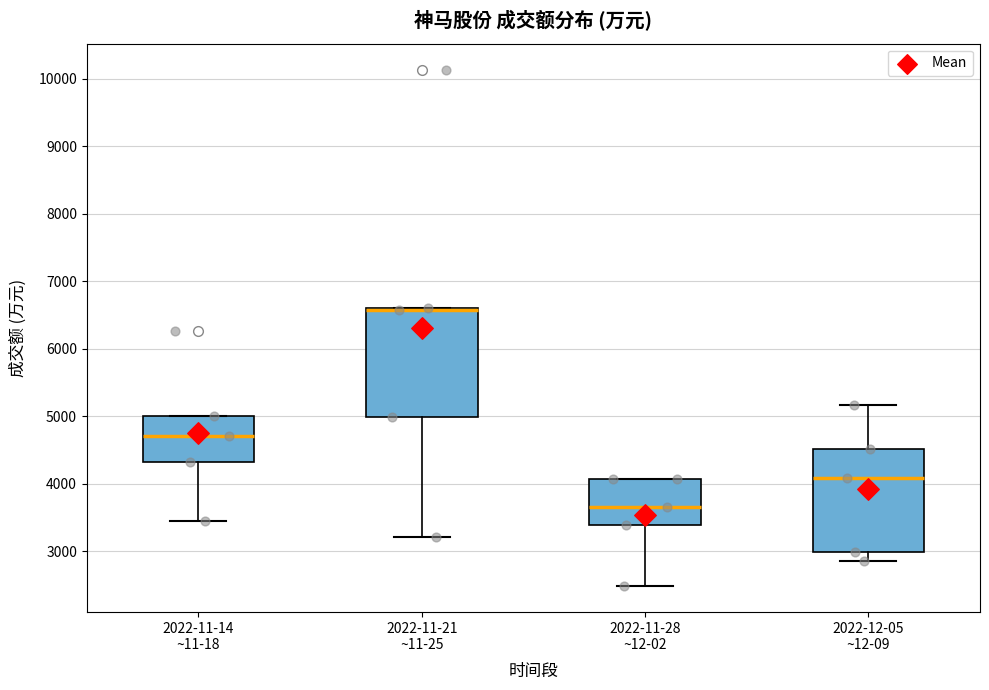

Reading left to right, transcribe this box plot: for each box, give where its median line is, the range the box spans, and where its two whiskers end, as read against the y-axis. The values are not printed on the chart, so give them approximately, as read against the axis.

2022-11-14 ~11-18: median 4700, box 4300 to 5000, whiskers 3400 to 5000
2022-11-21 ~11-25: median 6600 (just below the box's upper edge), box 5000 to 6600, whiskers 3200 to 6600
2022-11-28 ~12-02: median 3700, box 3400 to 4100, whiskers 2500 to 4100
2022-12-05 ~12-09: median 4100, box 3000 to 4500, whiskers 2900 to 5200